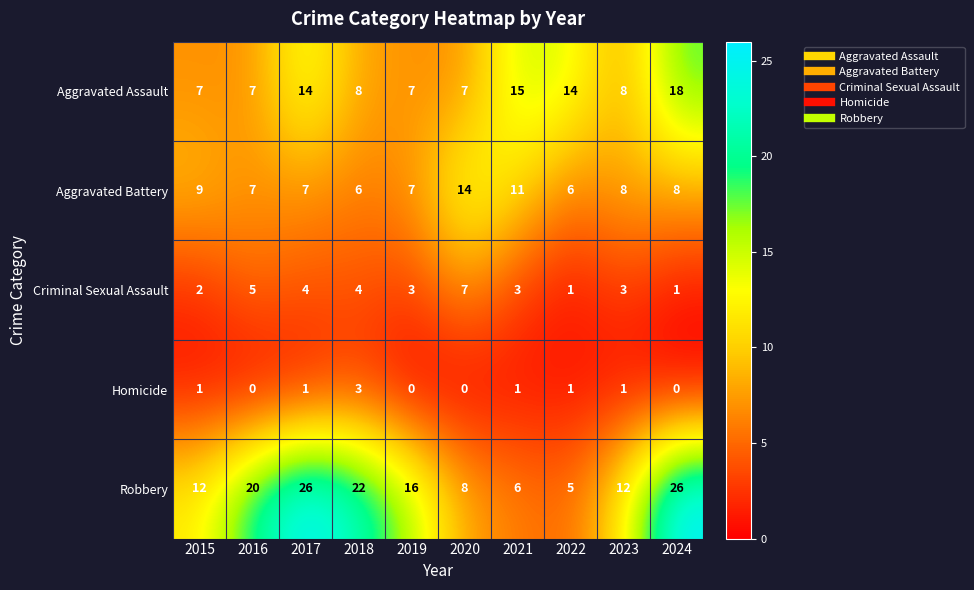

Where does the Criminal Sexual Assault series first go above 3?

2016